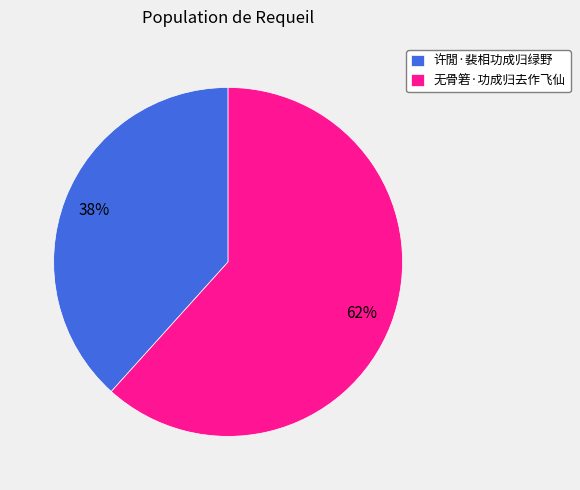

Count the number of slices in the pie.

2